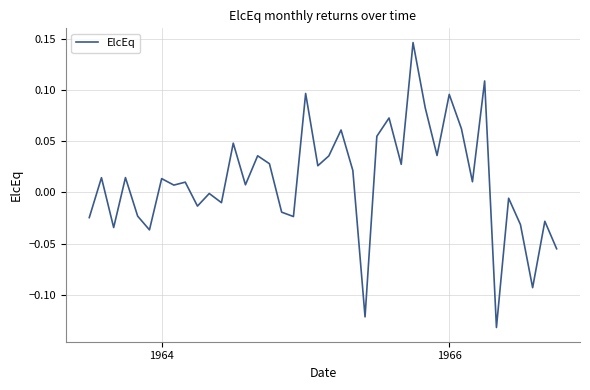

What is the difference between the maximum and minimum values?

0.3